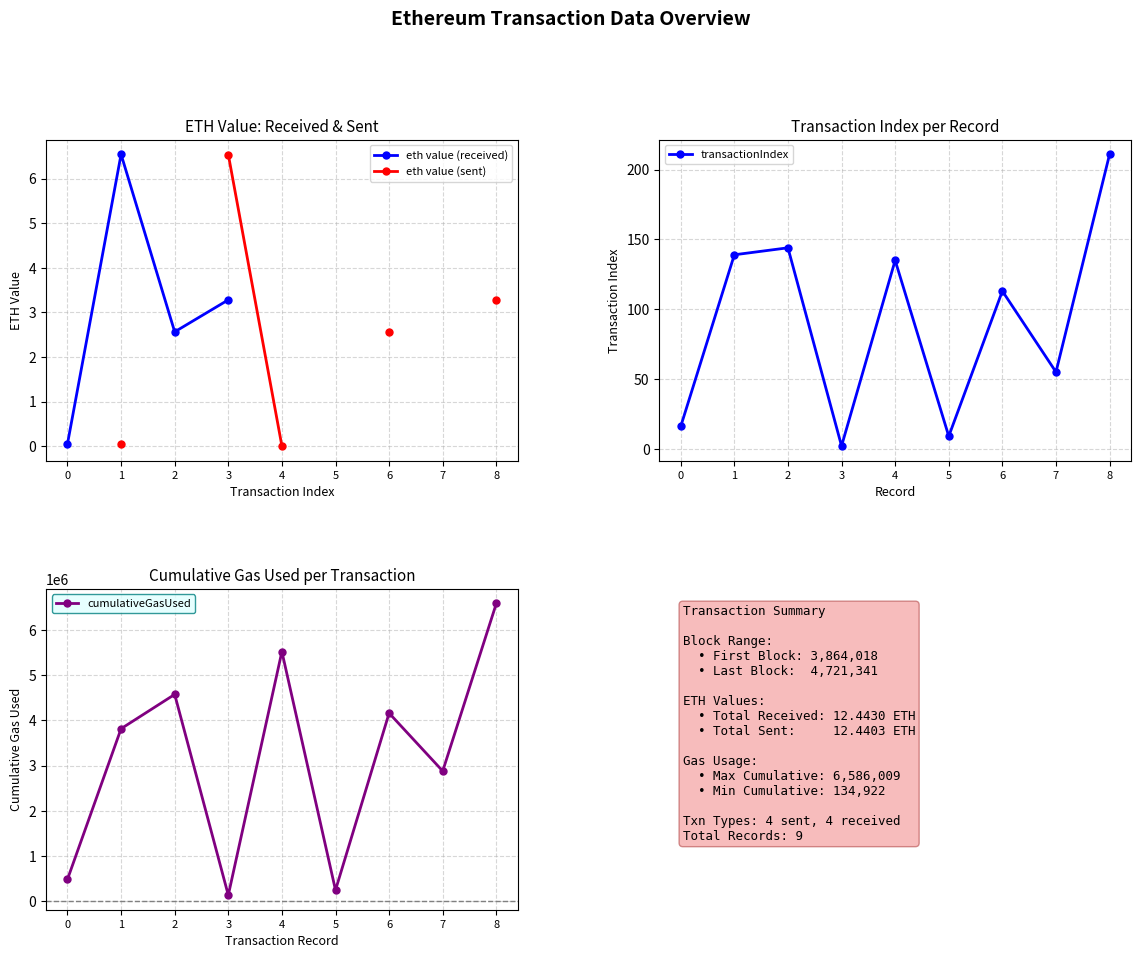

How many lines are shown in the chart?

4